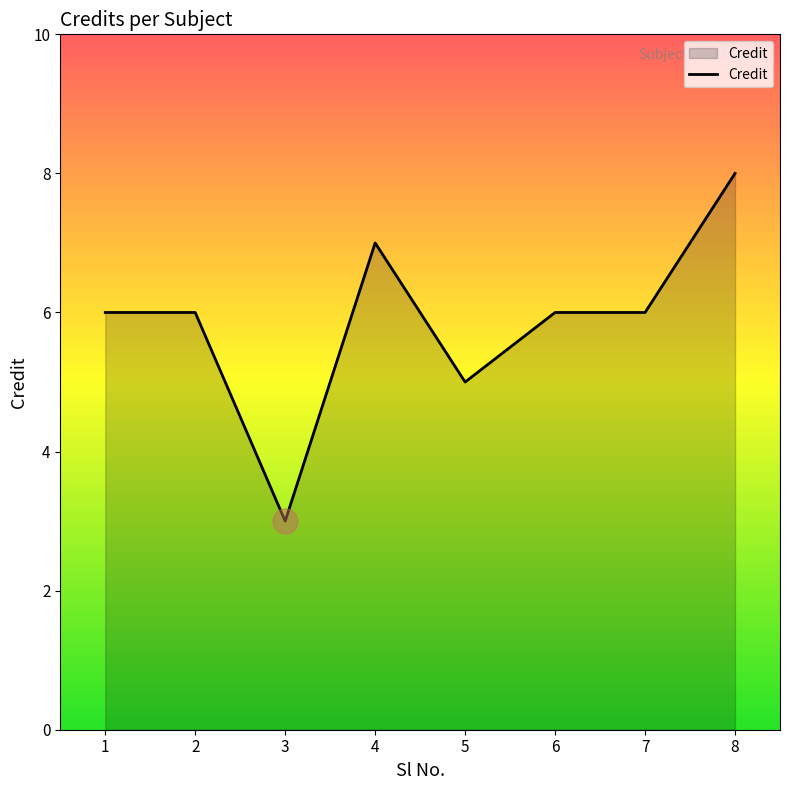

Which has a higher value, 8 or 1?

8